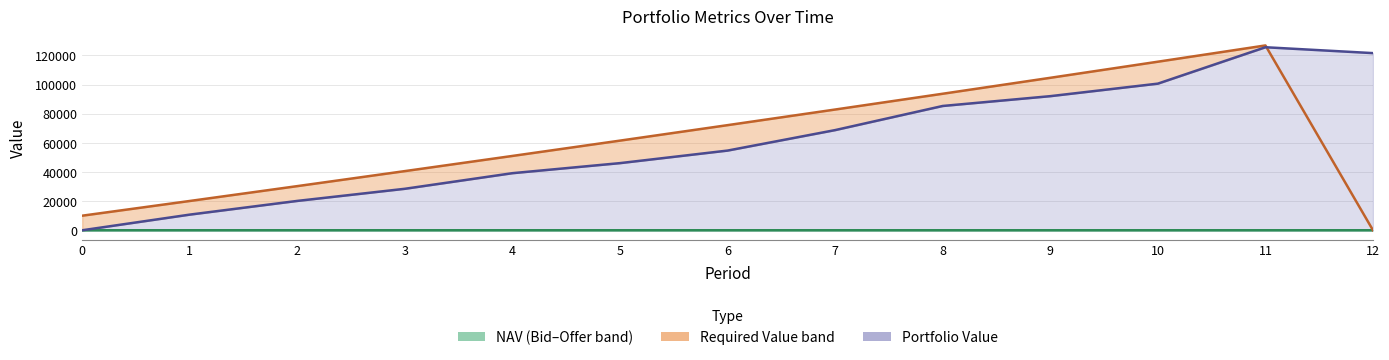

At how many categories does at least one series exceed 86139?

5